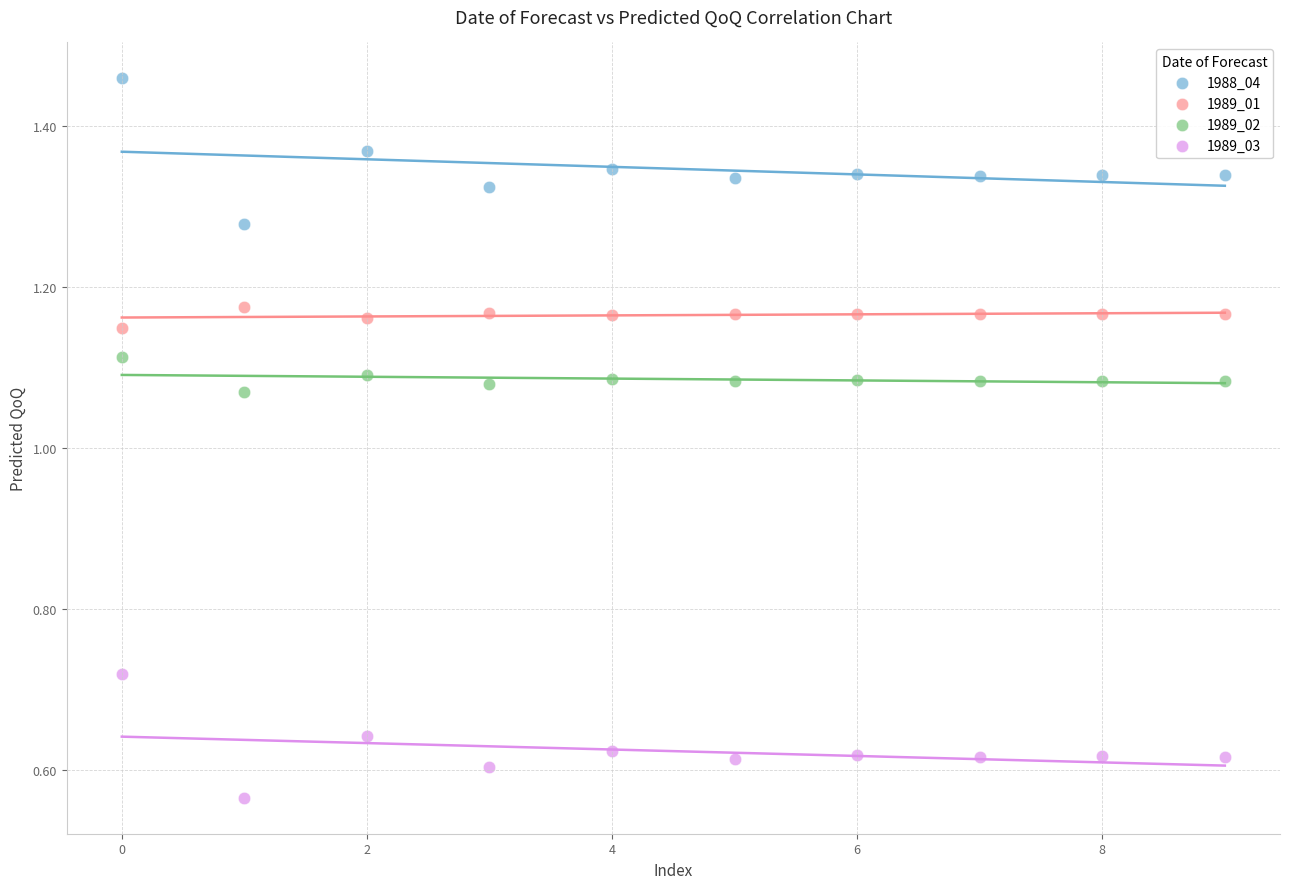

Which series has the widest spread of Y values?

1988_04